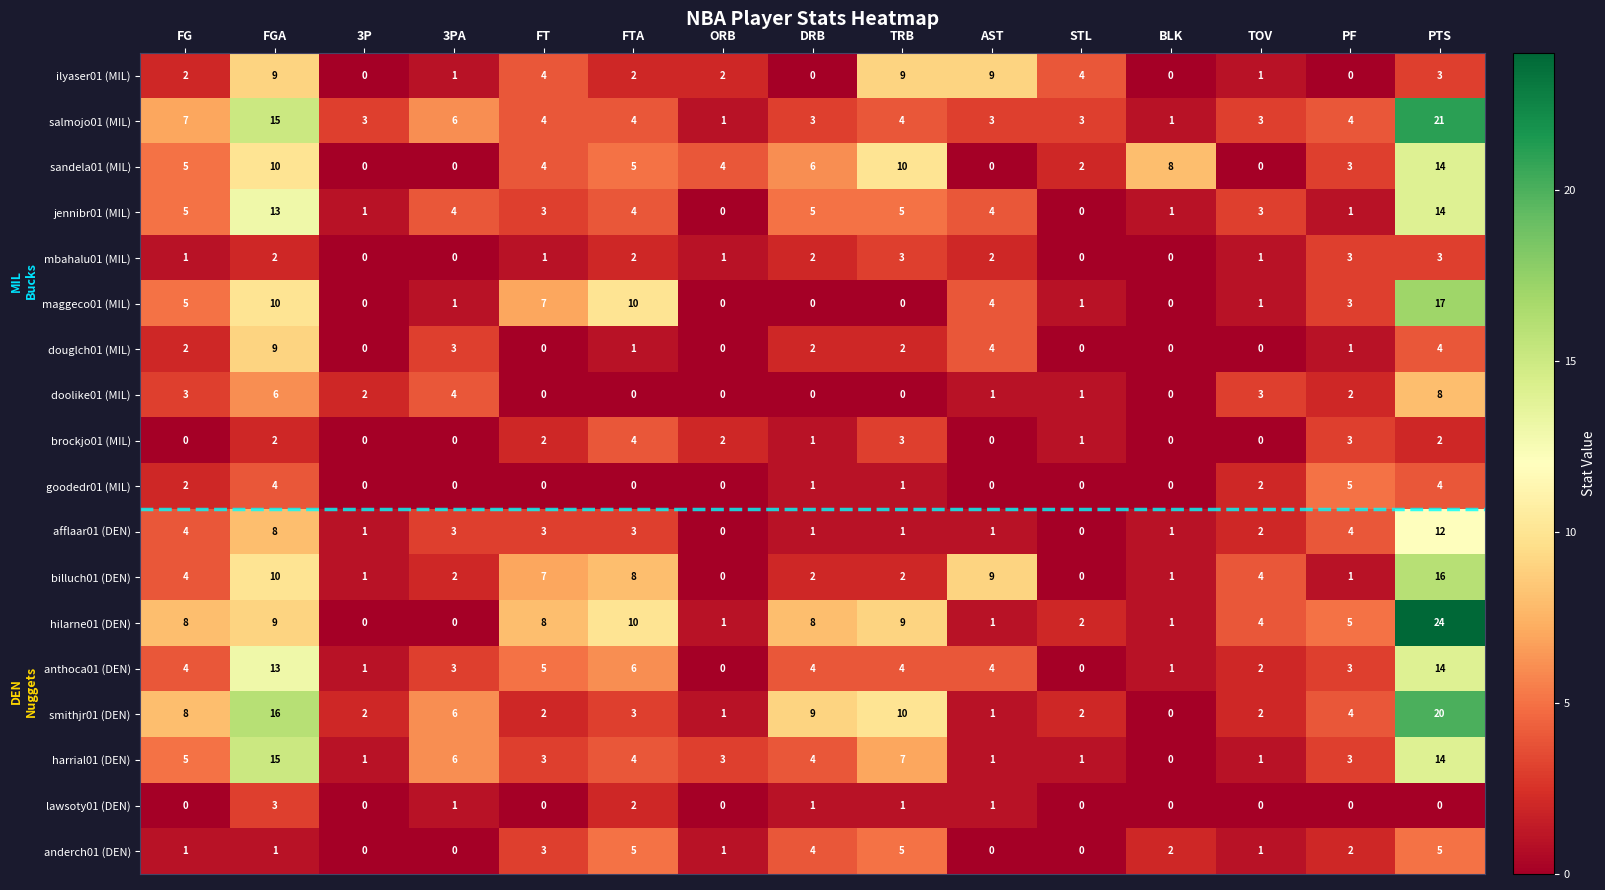

Which series has the largest total across all categories?

hilarne01 (DEN)